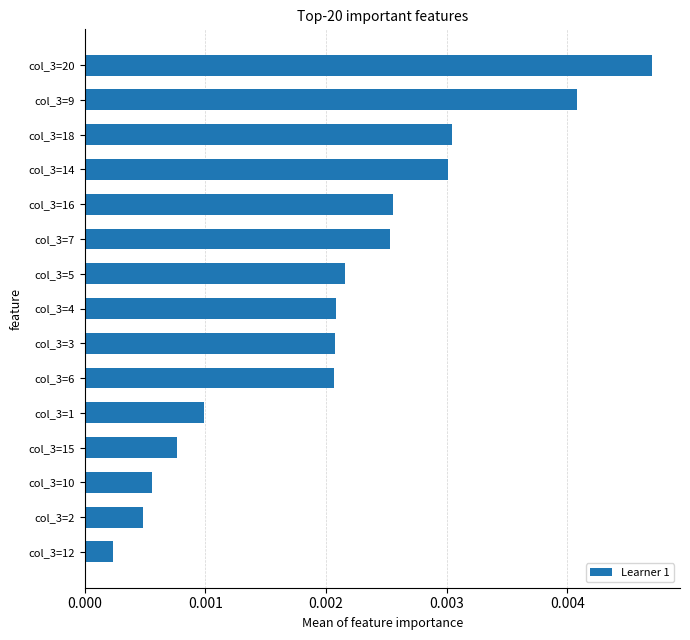

How many distinct data groups are displayed?

1